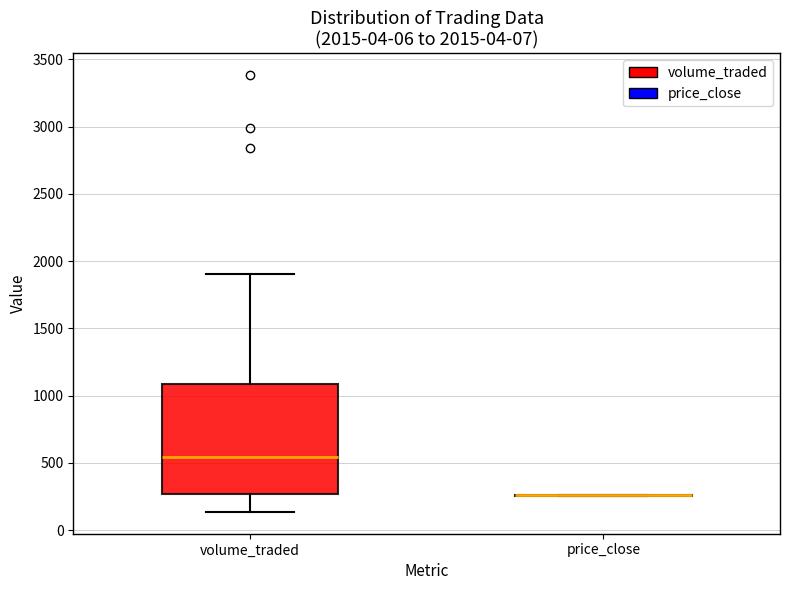

Reading left to right, read every box against the y-axis: the position of its median line, the range the box covers, and the ends of its whiskers. The values are not printed on the chart, so give them approximately, as read against the axis.

volume_traded: median 550, box 250 to 1100, whiskers 150 to 1900
price_close: box collapsed to a line at 250, whiskers 250 to 250